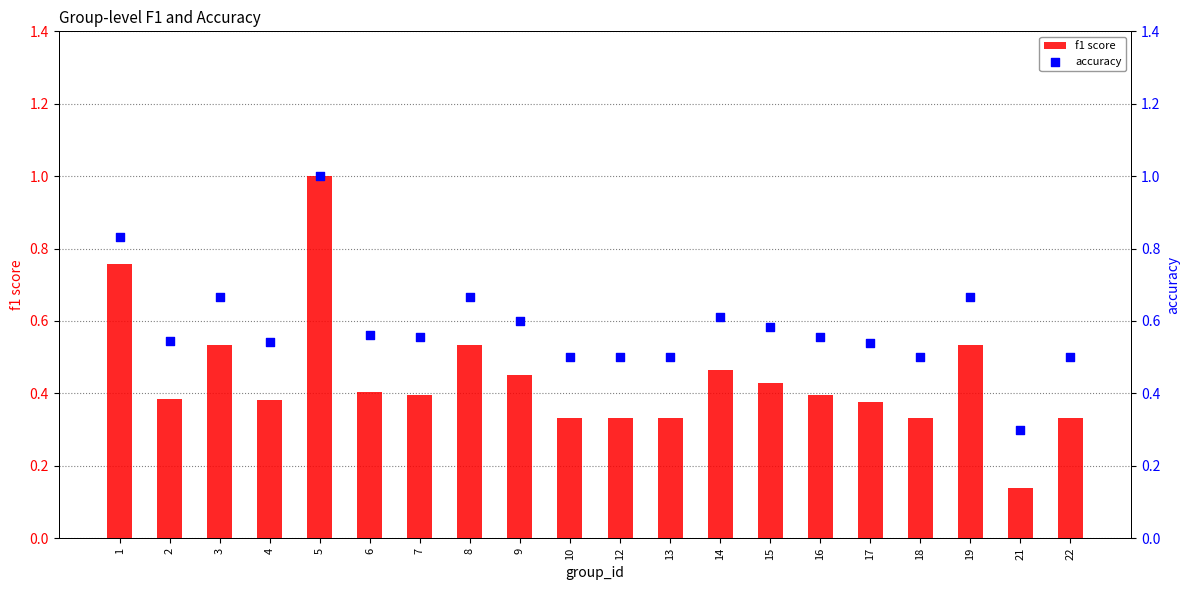

Which series has the widest spread of Y values?

f1 score